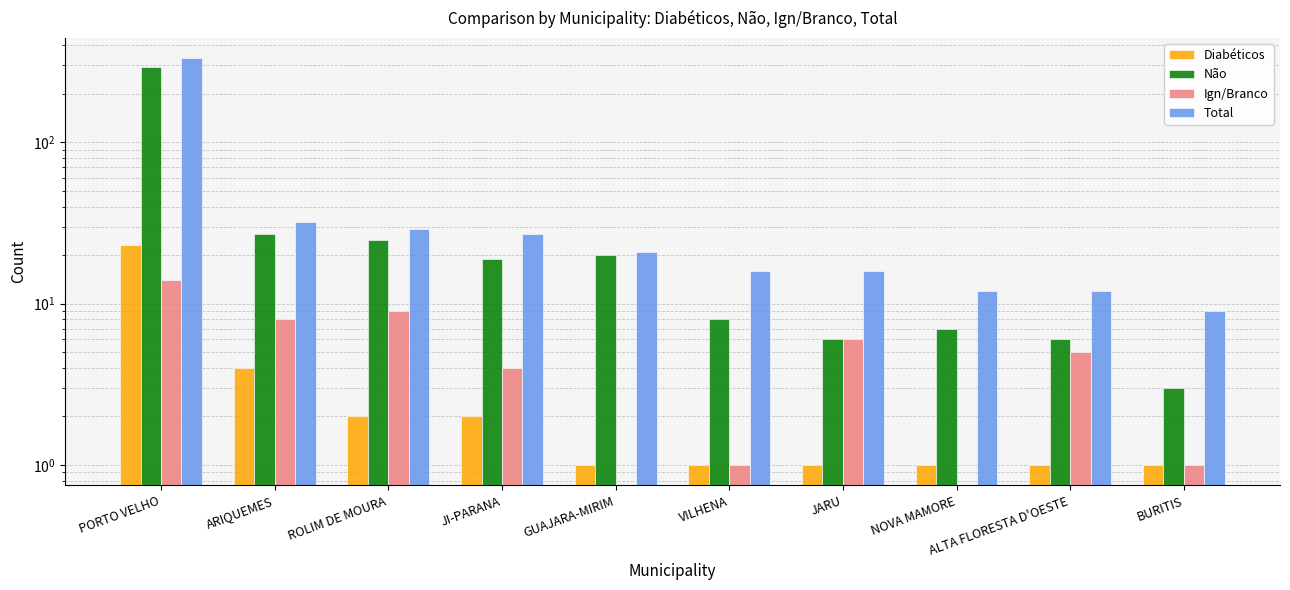

Between BURITIS and ROLIM DE MOURA, which is larger?

ROLIM DE MOURA